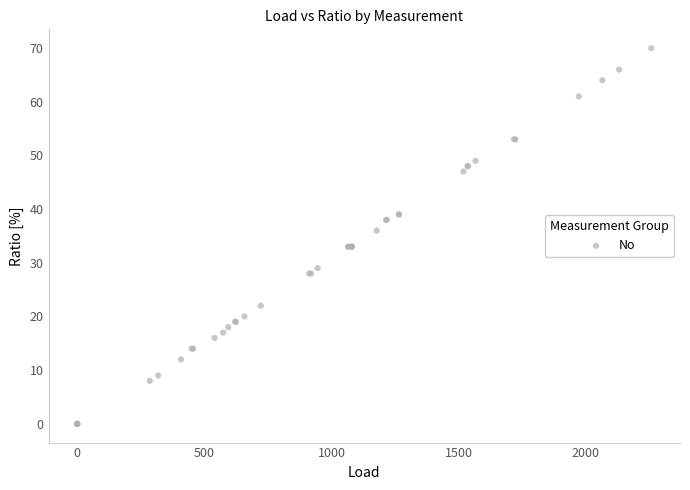

What Y value in the scatter plot is closest to 35?

36